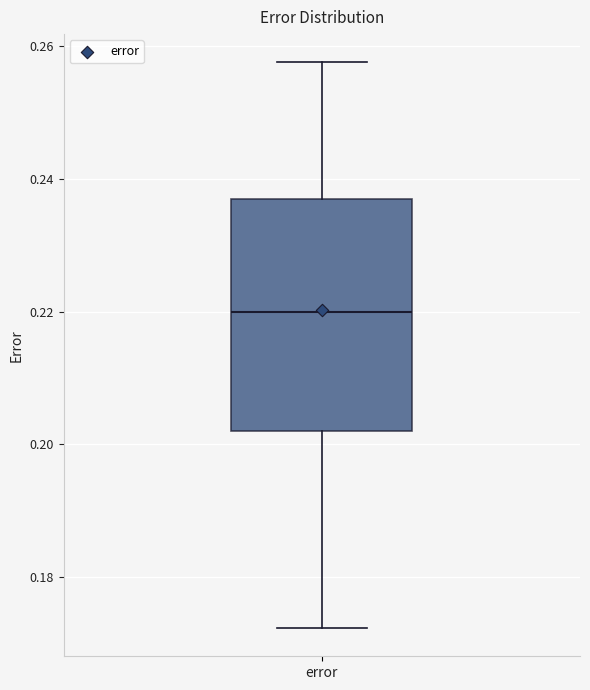

Read this box plot against the y-axis: the position of the median line, the range covered by the box, and the ends of both whiskers. The values are not printed on the chart, so give them approximately, as read against the axis.

median 0.220, box 0.202 to 0.238, whiskers 0.172 to 0.258